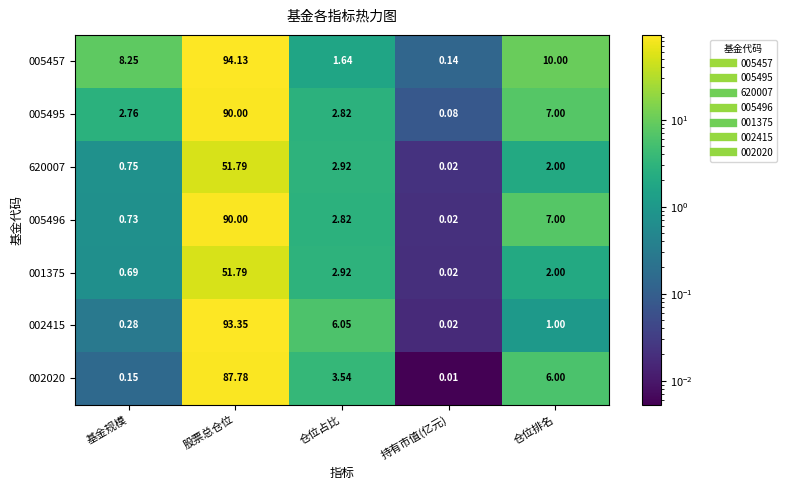

What is the spread (max minus min) of values at 仓位占比?

4.4